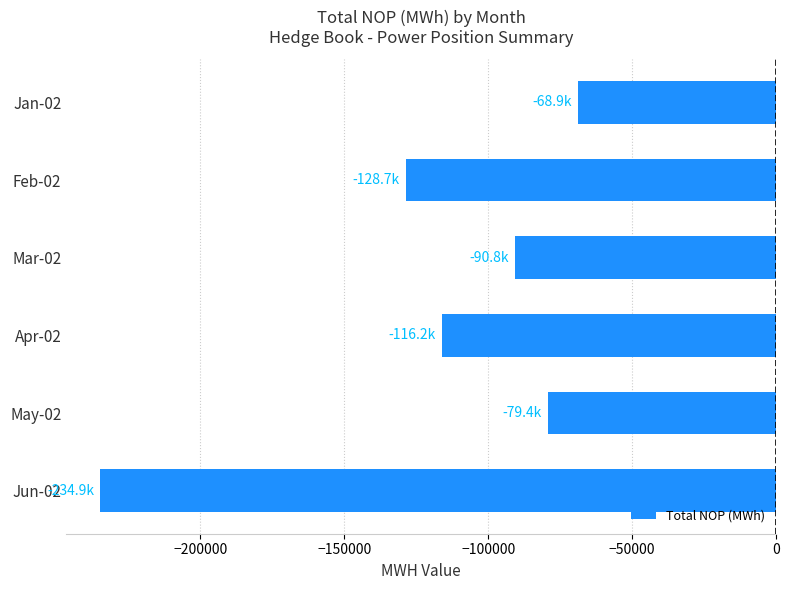

What is the change in value from Jan-02 to Mar-02?

-21862.5